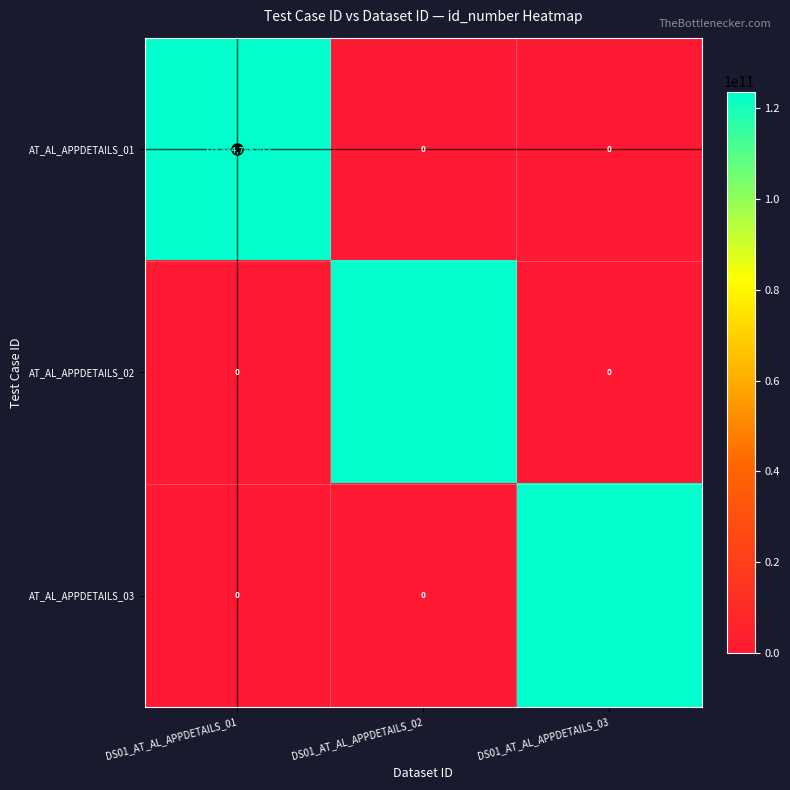

What is the total value across all series at DS01_AT_AL_APPDETAILS_03?

123654789012